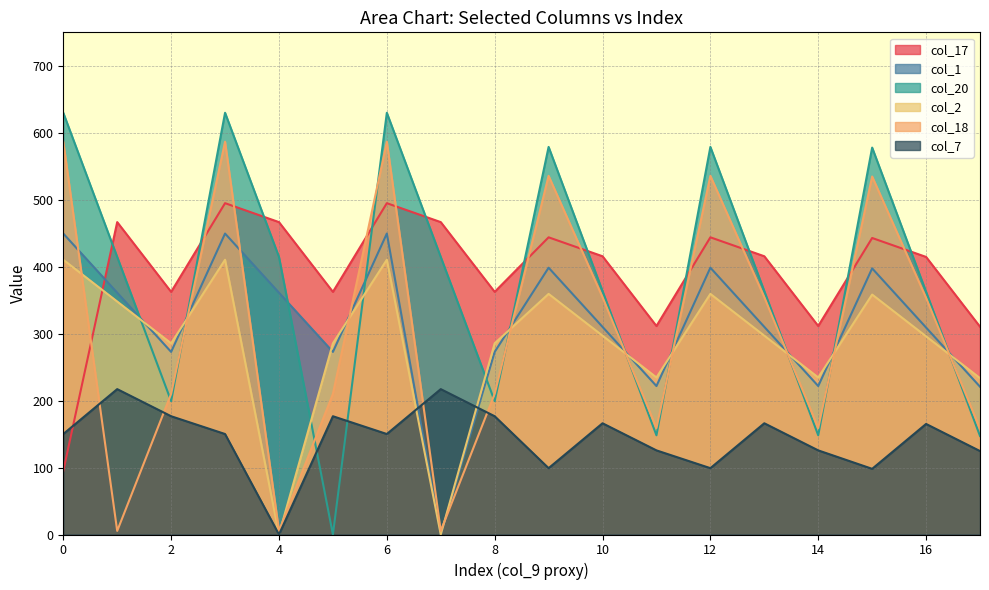

Is the value of col_2 at 15 greater than the value of col_18 at 5?

Yes